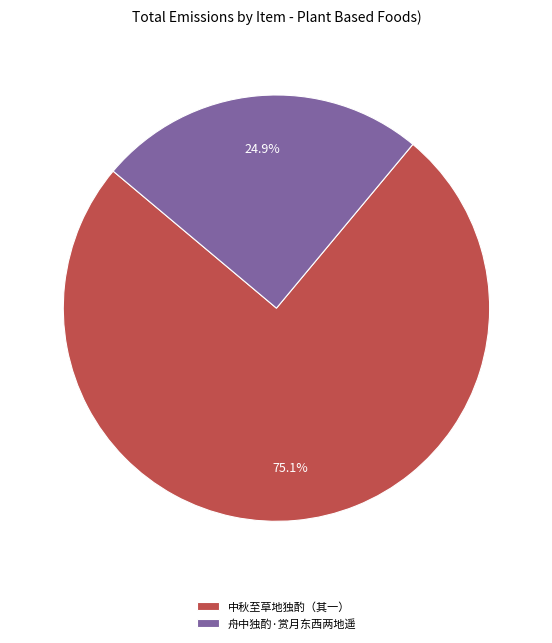

Is there a majority slice in this chart?

Yes